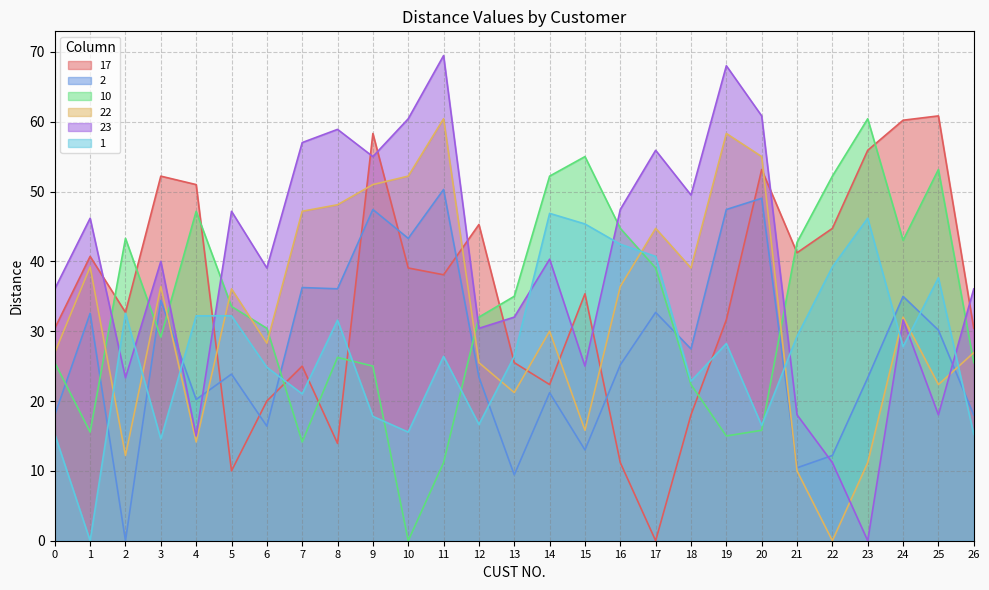

How many positive values does the 2 series have?

26